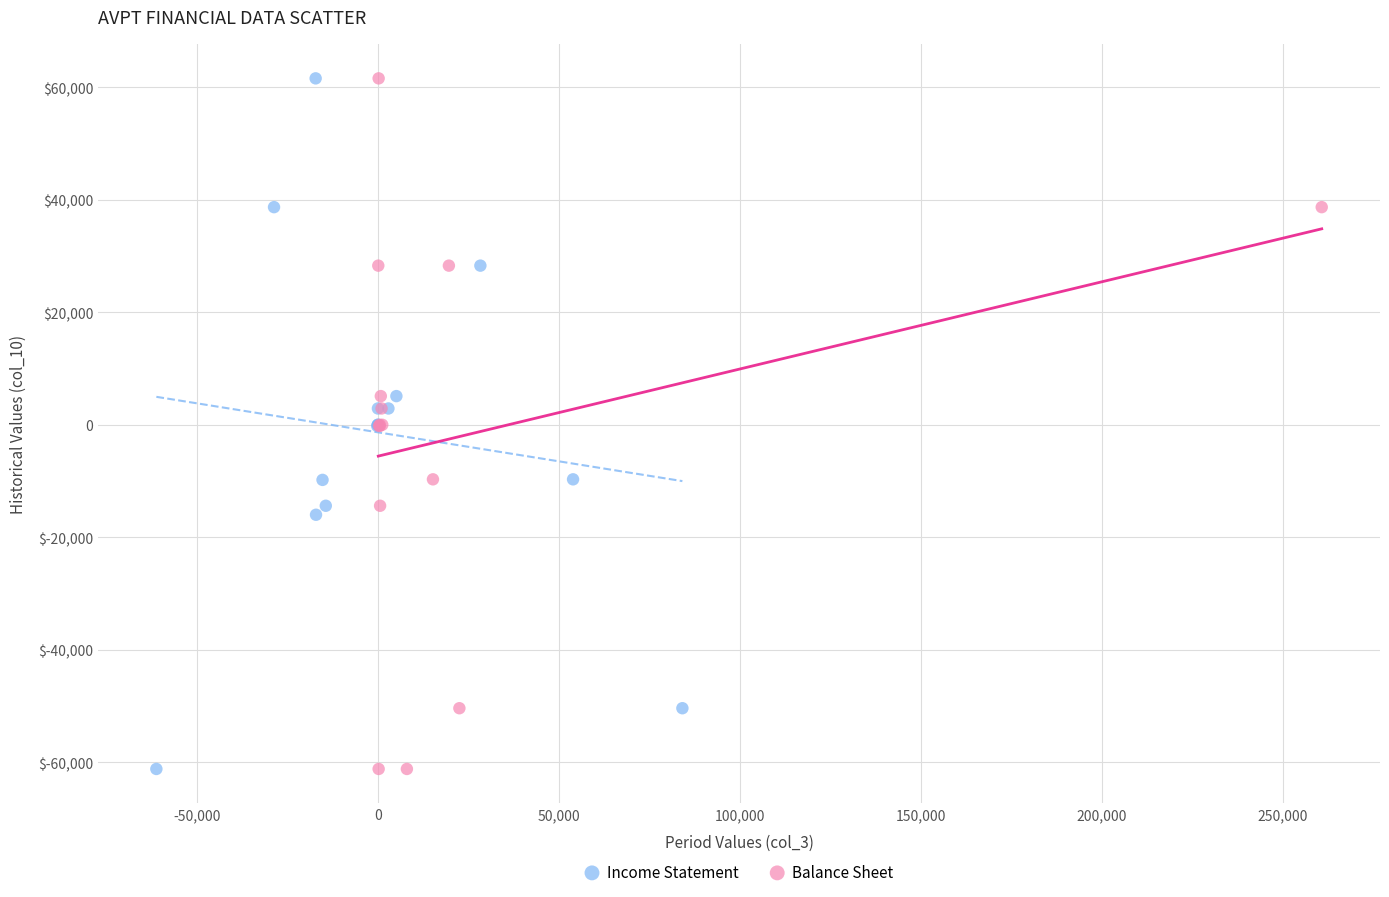

What are all the series names shown in the legend?

Income Statement, Balance Sheet